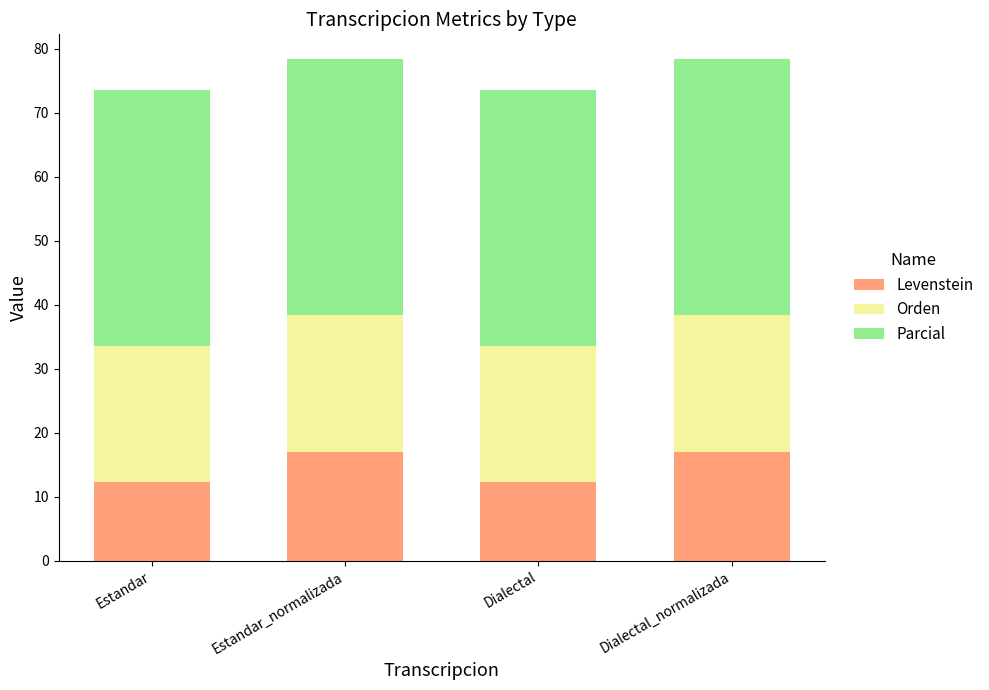

What is the total value across all series at Dialectal?

73.5